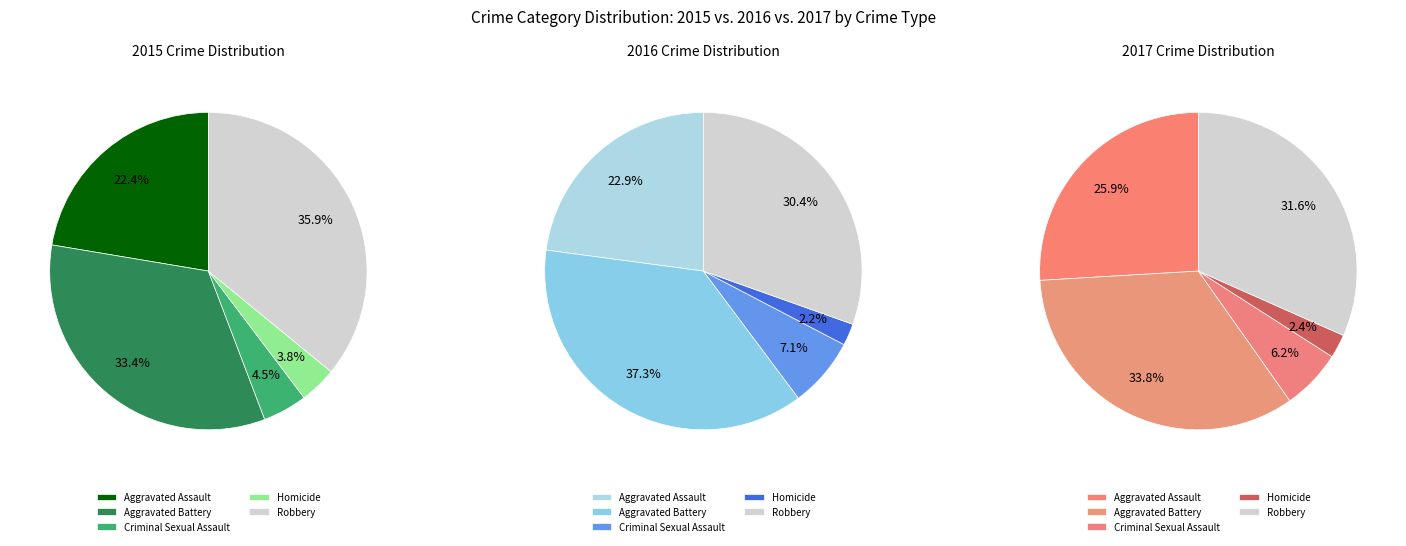

Is it true that Homicide is 17% of the pie?

False